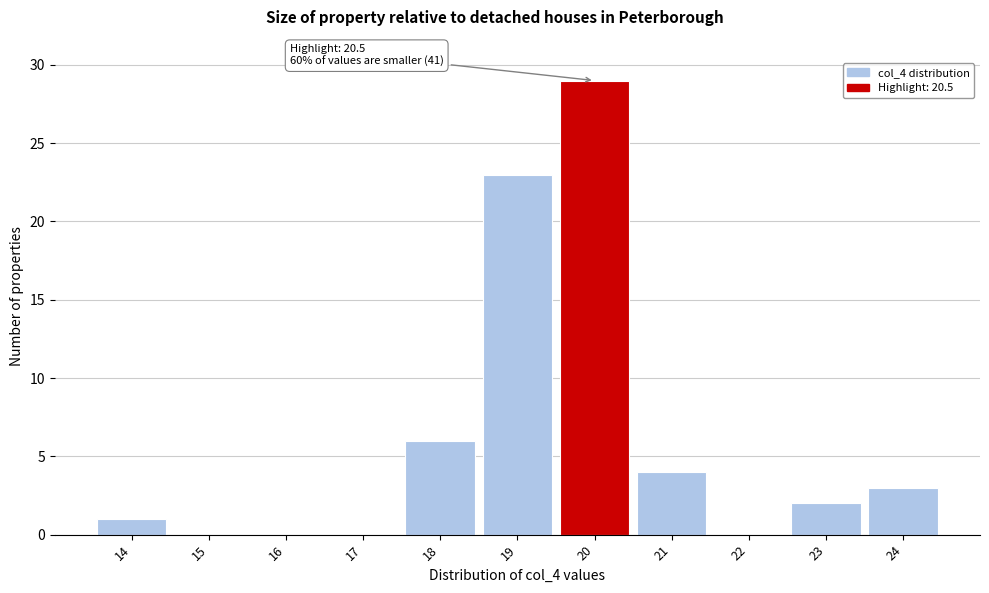

Reading left to right, extract all data points from this chart.

14=1	15=0	16=0	17=0	18=6	19=23	20=29	21=4	22=0	23=2	24=3